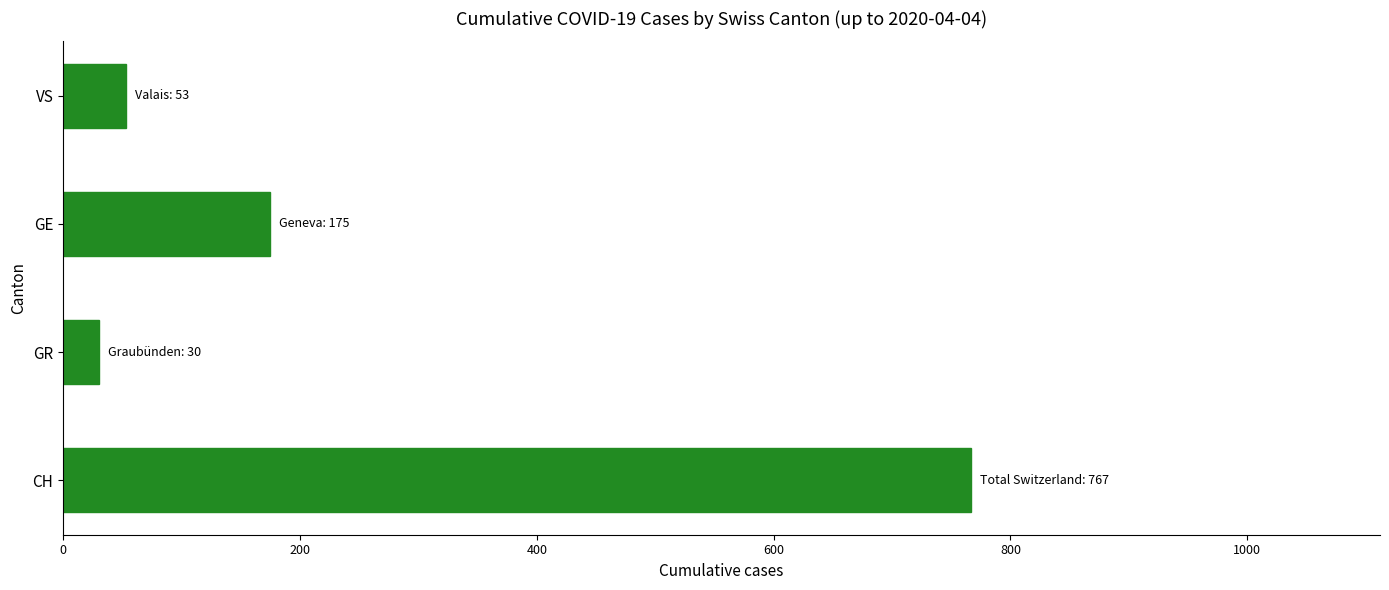

What is the average value?

256